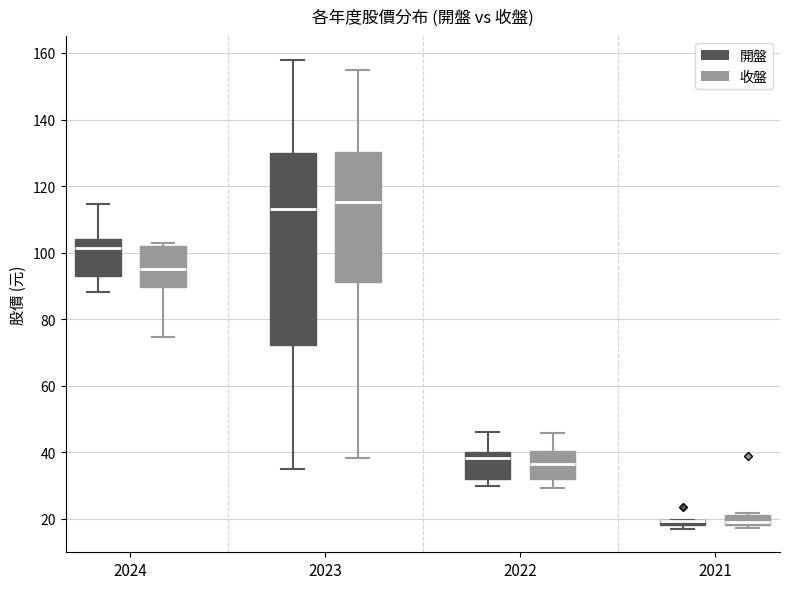

Where does the upper whisker of the box for 2022 (收盤) end on the y-axis? The values are not printed on the chart, so give them approximately, as read against the axis.

46